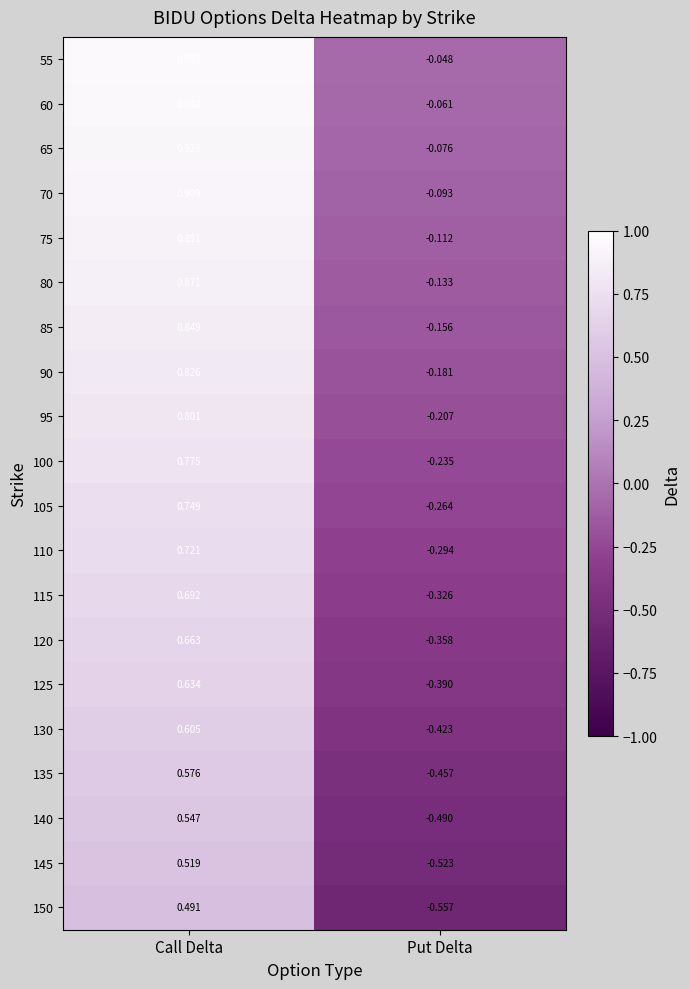

Which series has the widest spread of values?

150